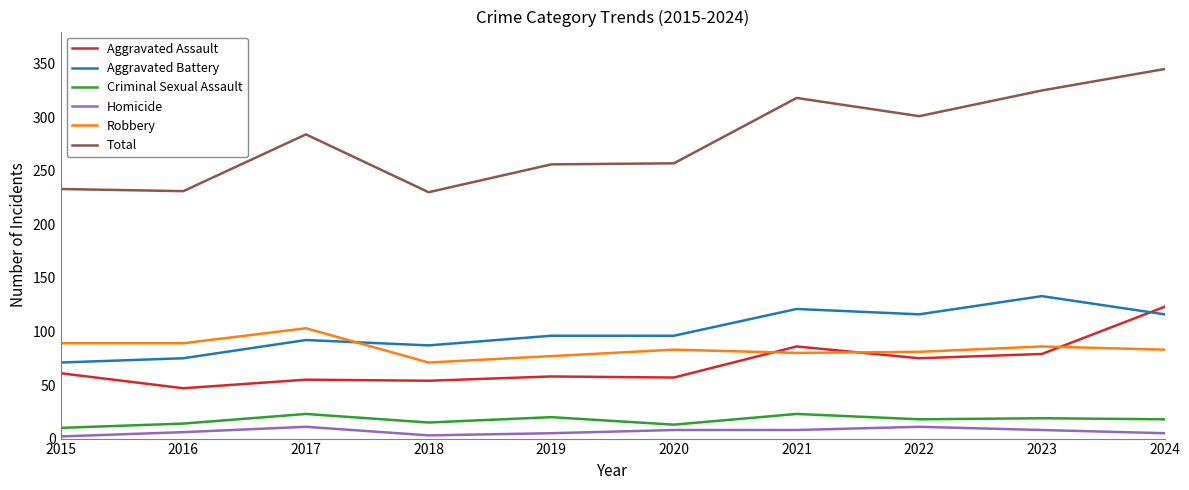

True or false: Homicide and Aggravated Battery intersect in this chart.

False